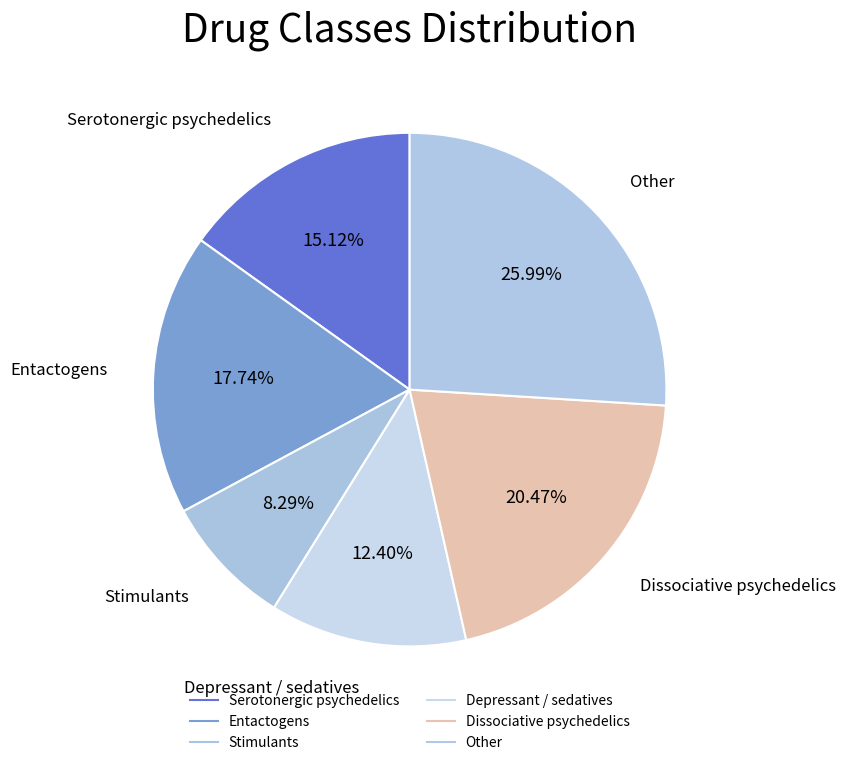

What is the ratio of the value at Dissociative psychedelics to the value at Stimulants?

2.5